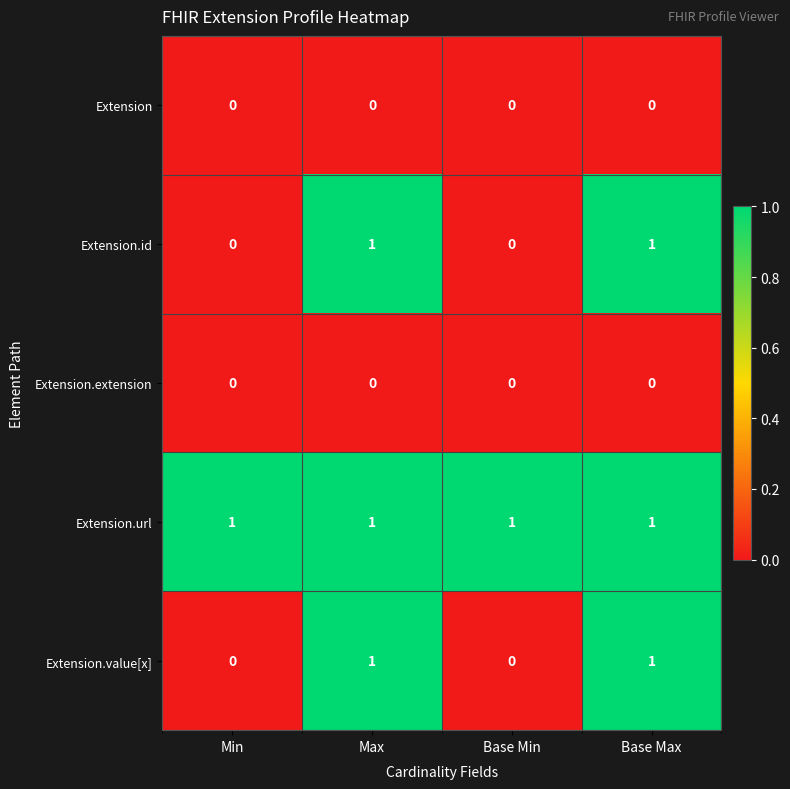

Count the Extension.id values in the range 0 to 1.

4